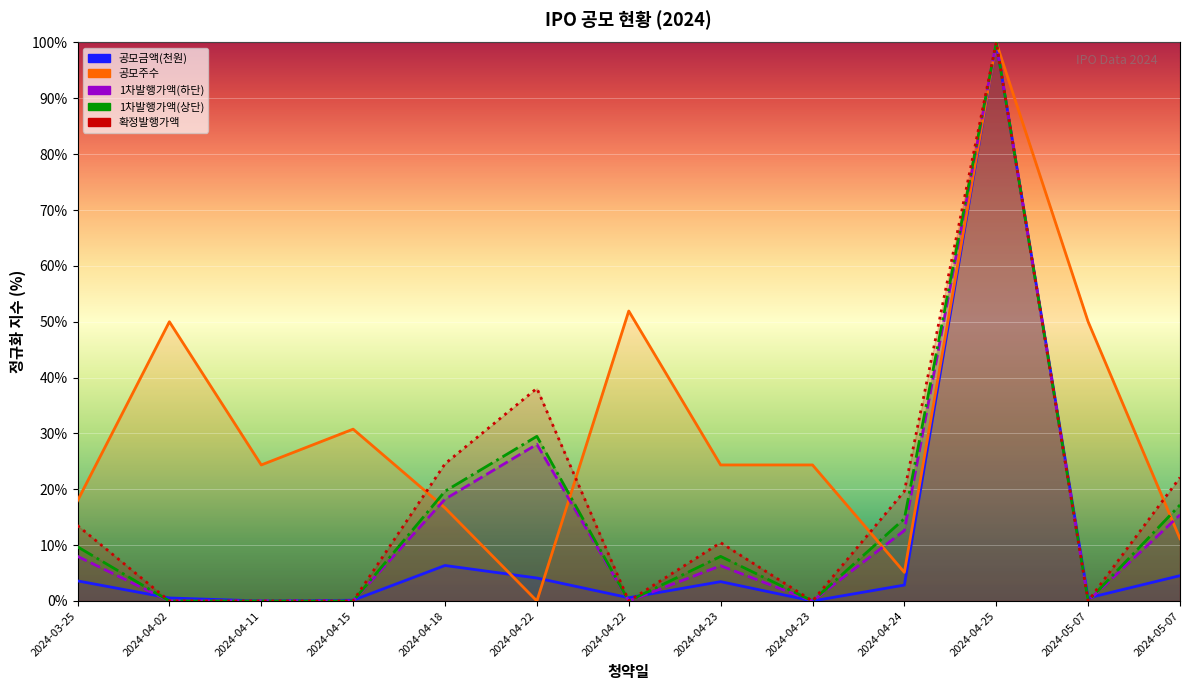

Count the number of categories in the chart.

13